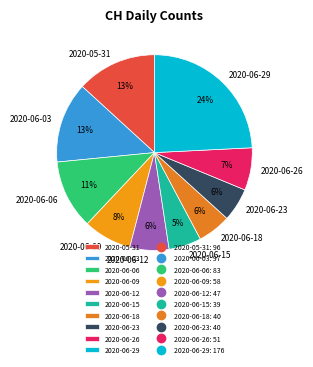

Is there any slice that represents more than half of the pie?

No